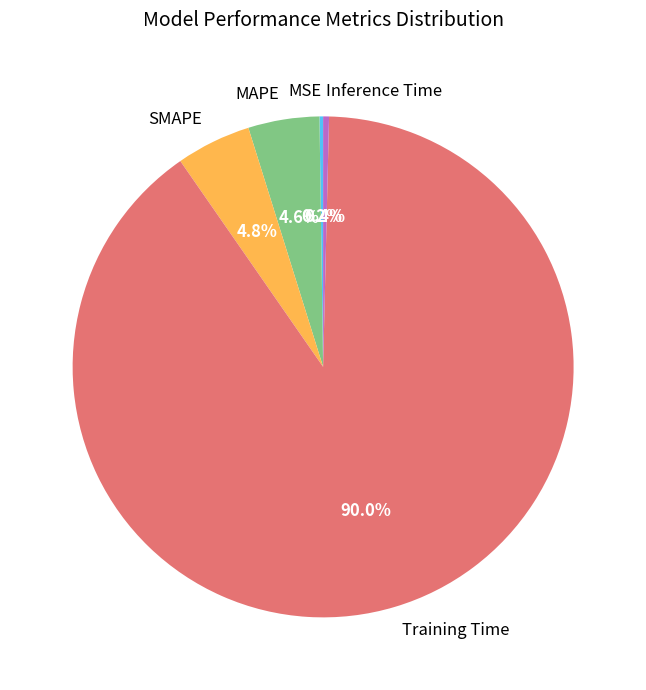

Which category has the biggest portion of the pie?

Training Time